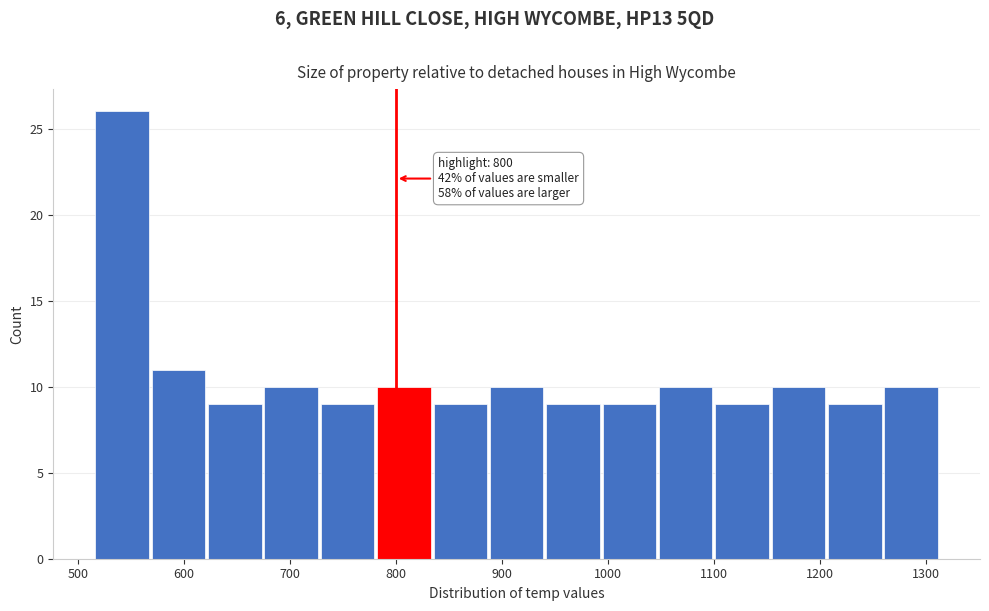

Over which range of the x-axis is the bar tallest?

520 to 570